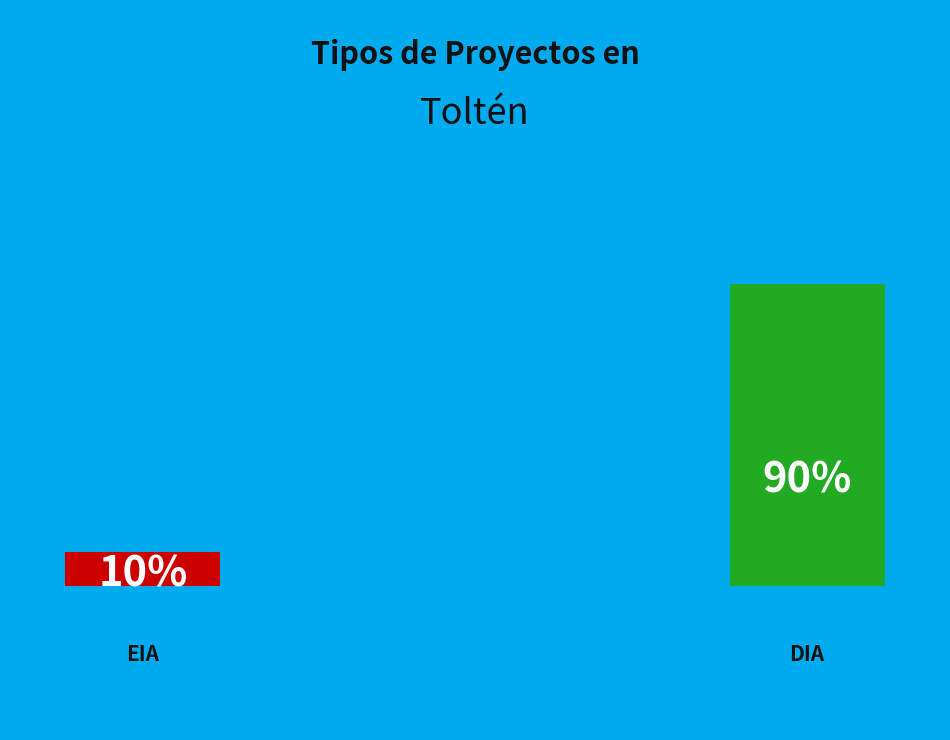

What is the ratio of the value at DIA to the value at EIA?

9.0